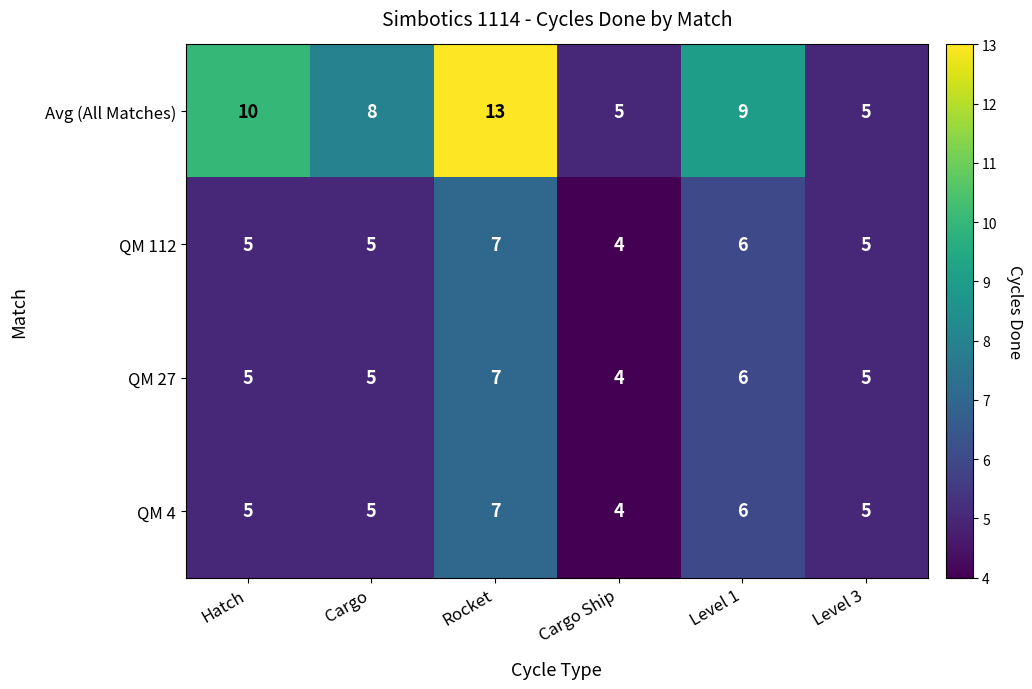

Which series has the largest range (max minus min)?

Avg (All Matches)